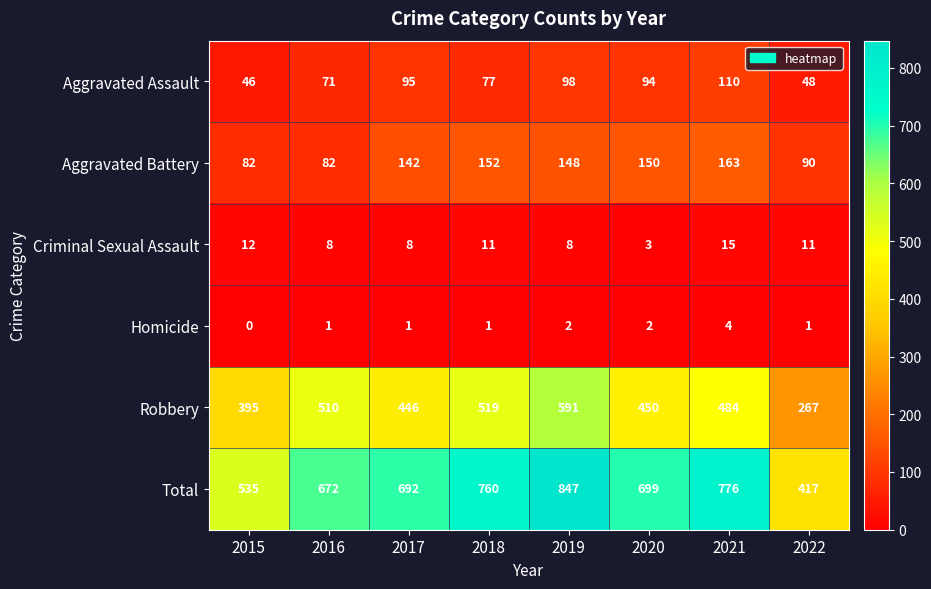

Rank the categories by Robbery value from highest to lowest.

2019, 2018, 2016, 2021, 2020, 2017, 2015, 2022